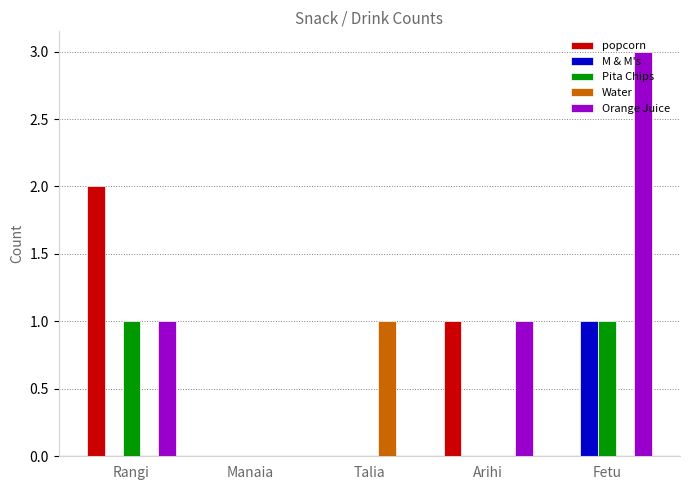

True or false: Pita Chips has a value of 0 at Rangi.

False